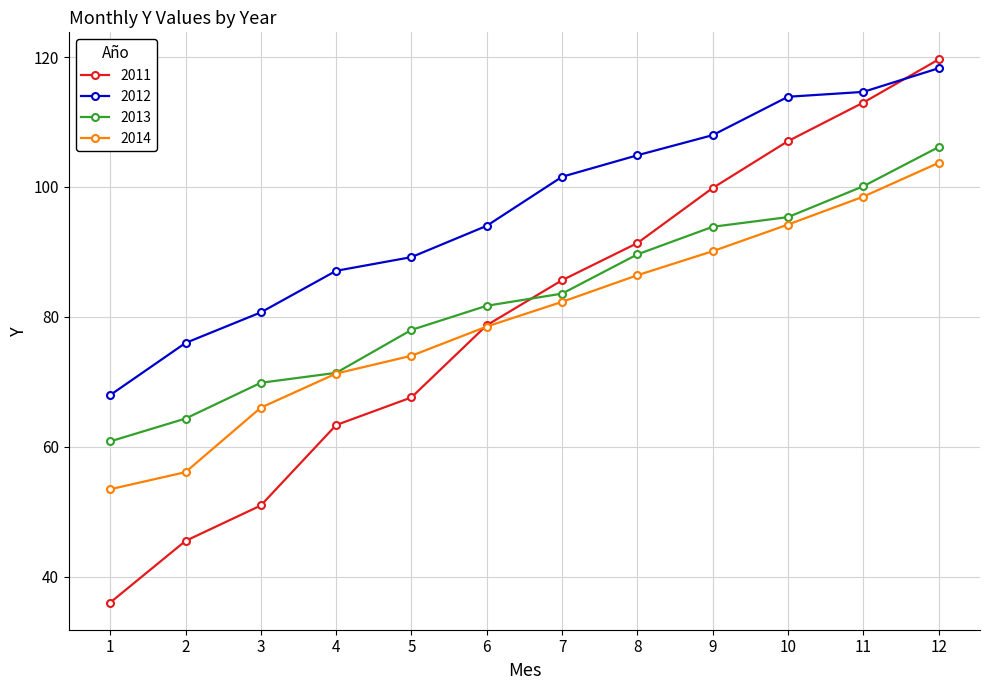

How many times do 2012 and 2011 cross each other?

1